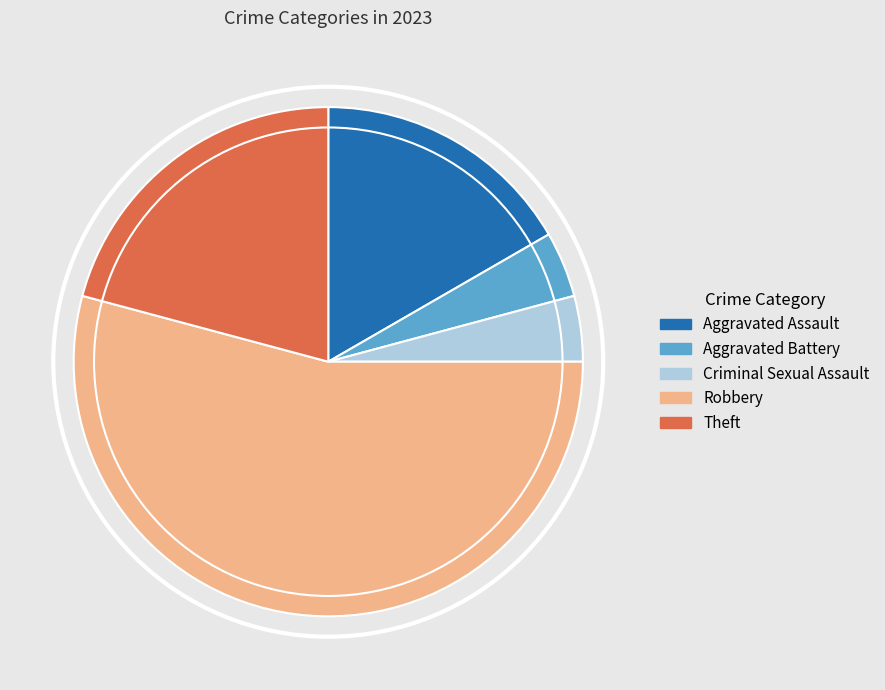

What is the ratio of the value at Aggravated Assault to the value at Robbery?

0.3